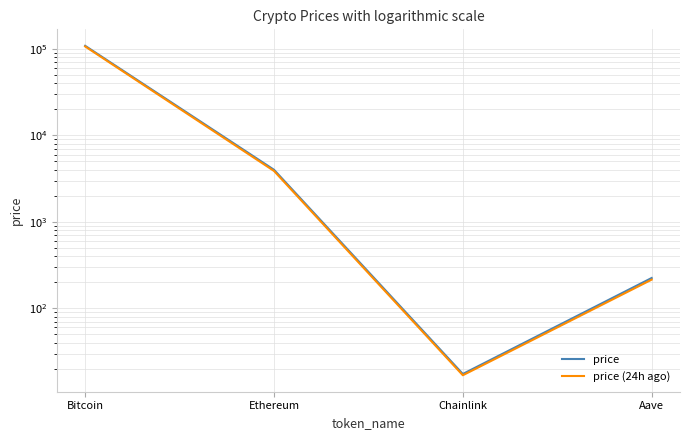

In price, how many points are lower than both neighbors (excluding endpoints)?

1